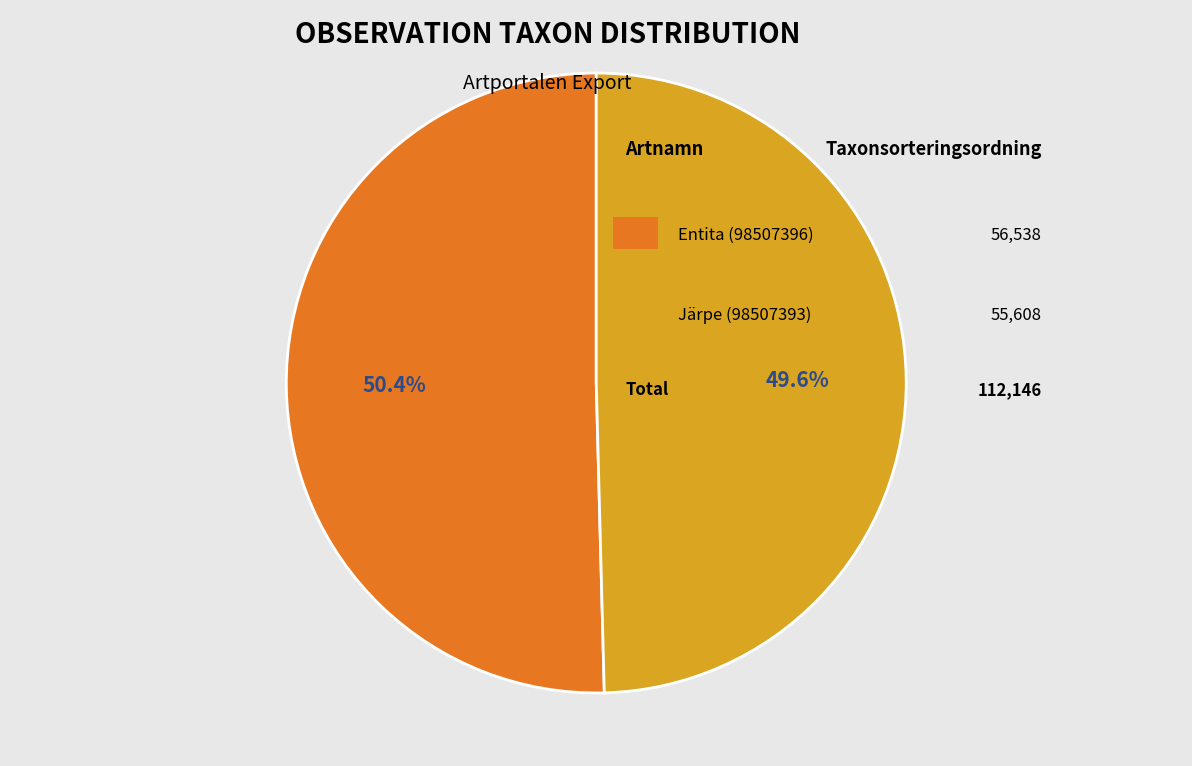

How many segments does this pie chart have?

2